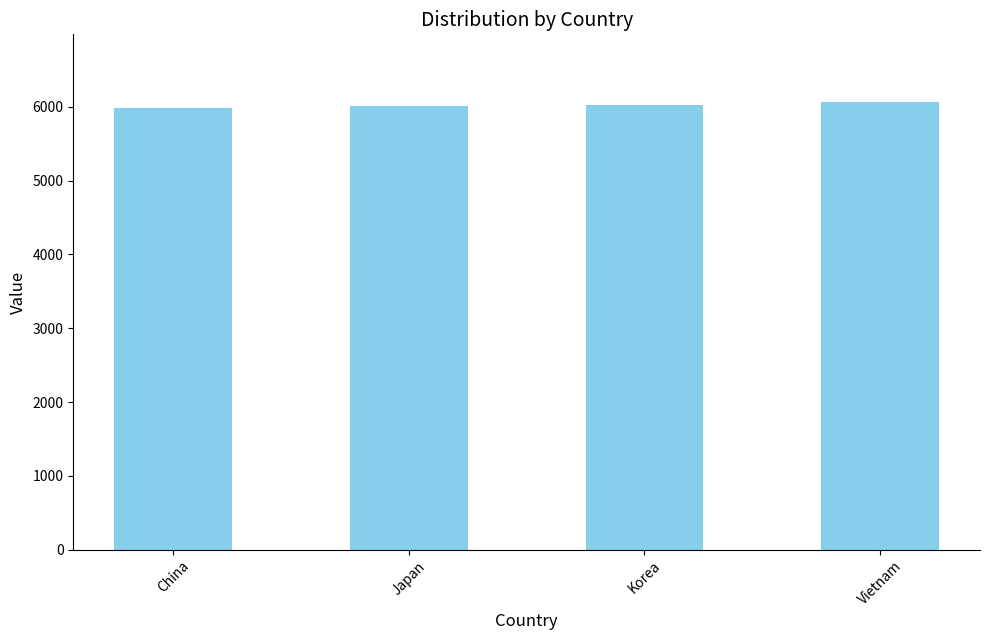

What is the difference between the maximum and minimum values?

94